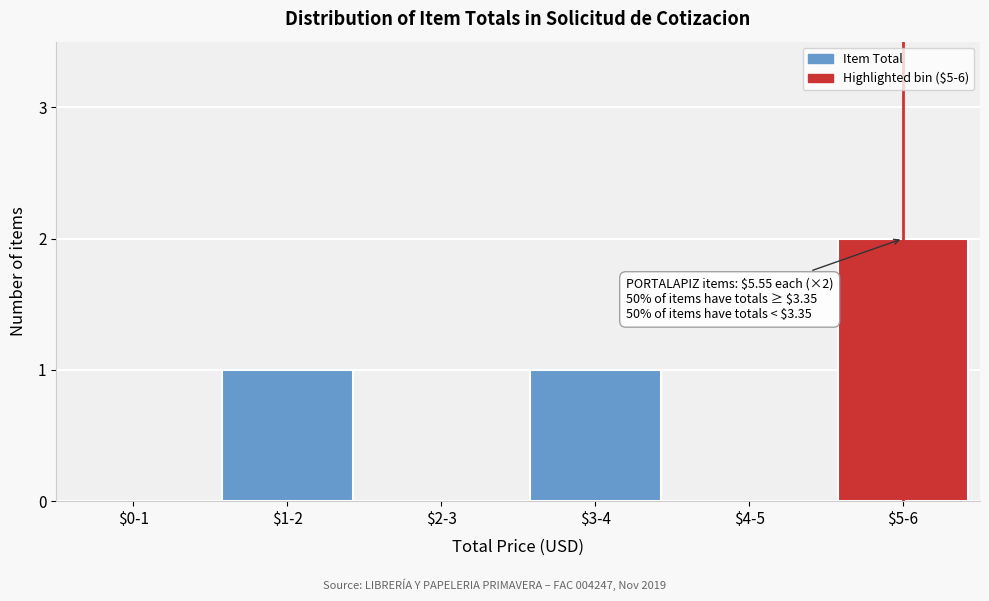

Which category has the highest value across all series?

$5-6